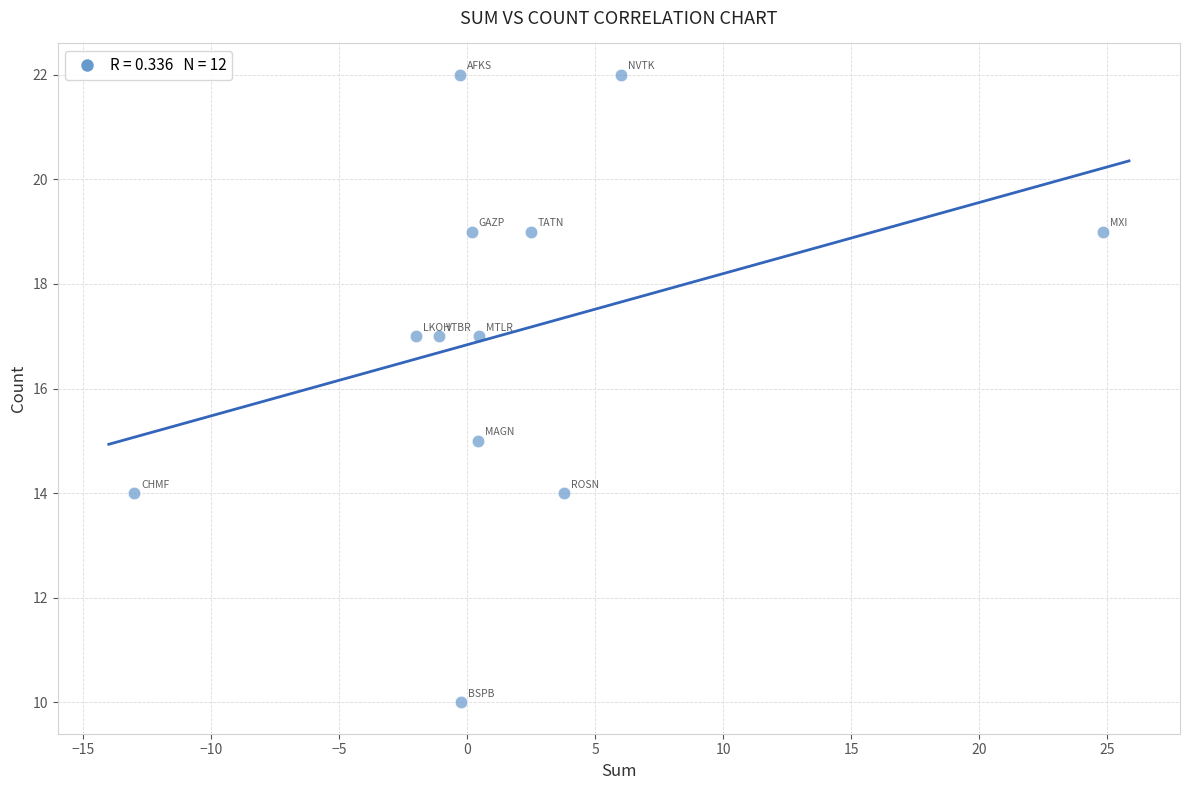

What is the range of Y values (max minus min)?

12